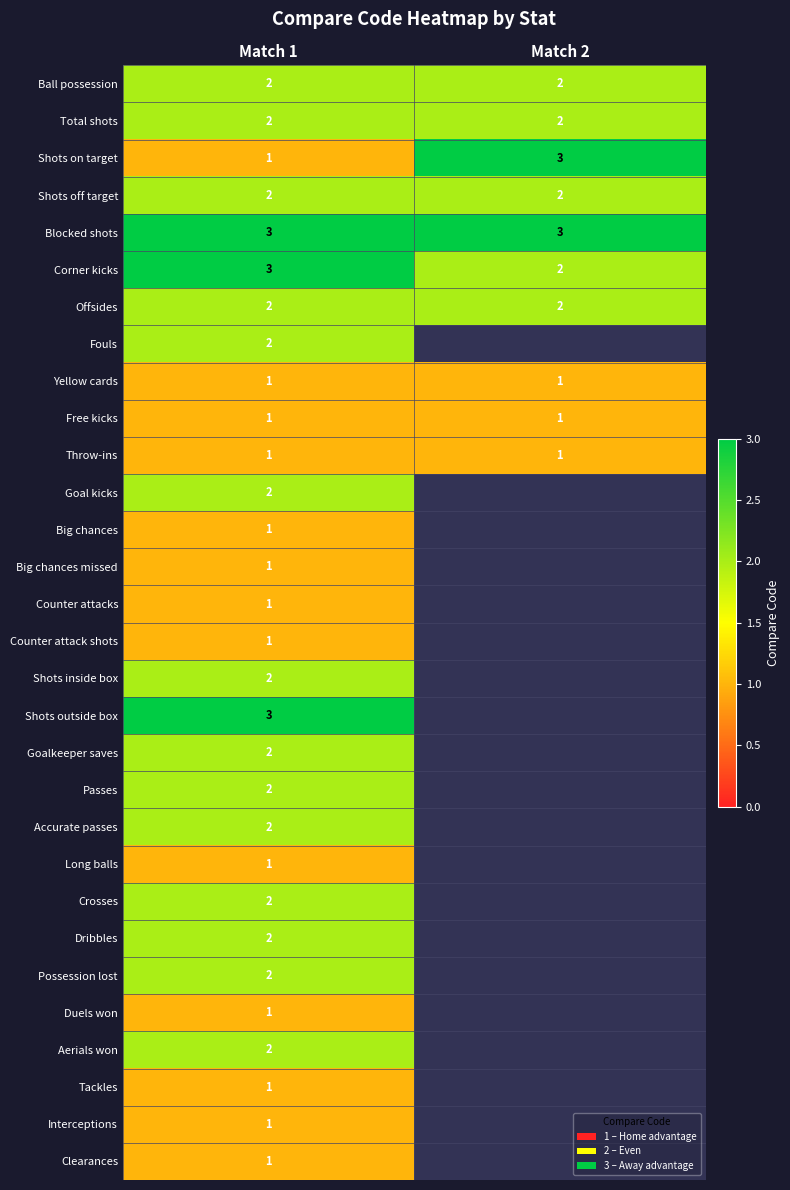

The Shots off target series shows 3 at Match 1. True or false?

False